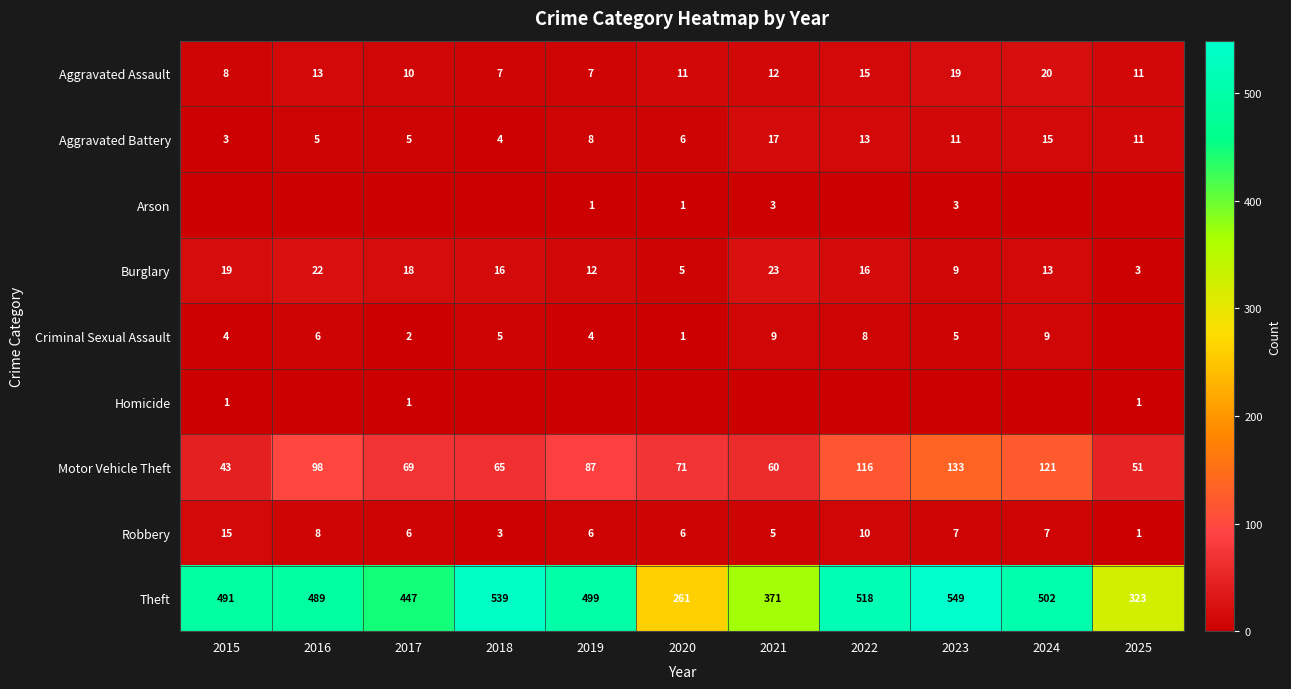

How many data points in Burglary are less than 16?

5